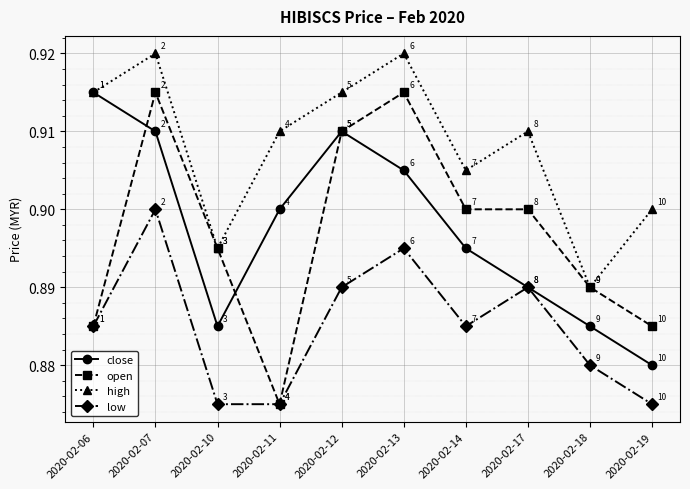

At which category does open reach its first local peak?

2020-02-07